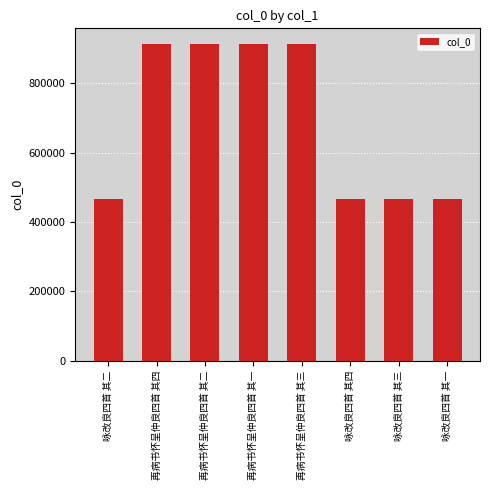

What is the minimum value shown in the chart?

465882